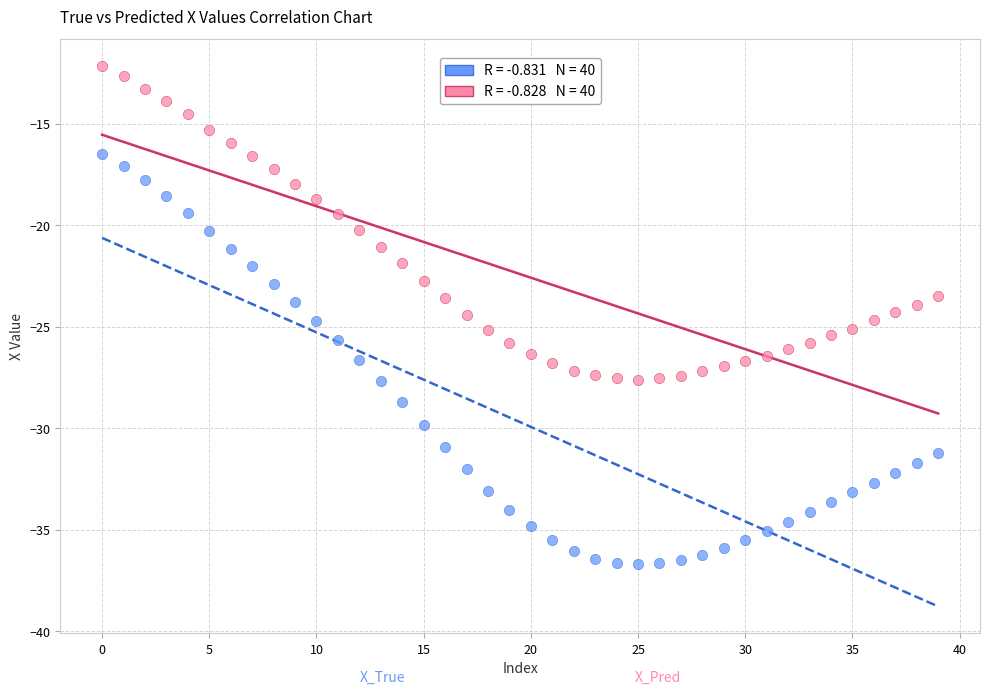

Across all data points, what is the range of Y values (max minus min)?

24.5